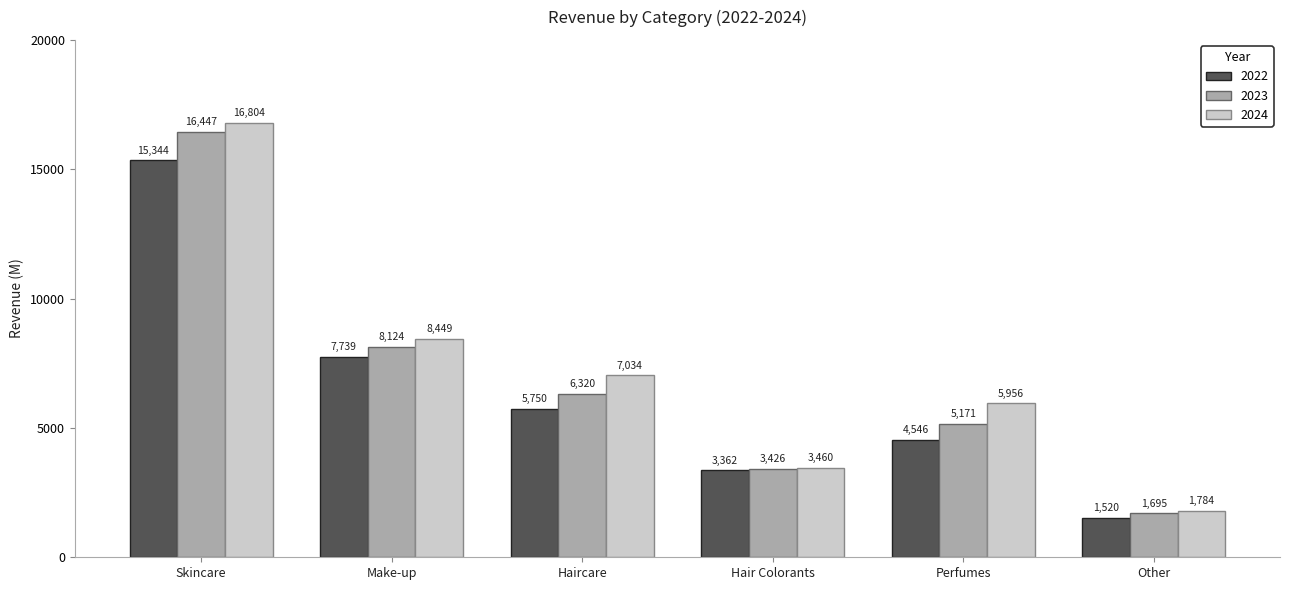

How many values in the 2023 series are below 6320?

3